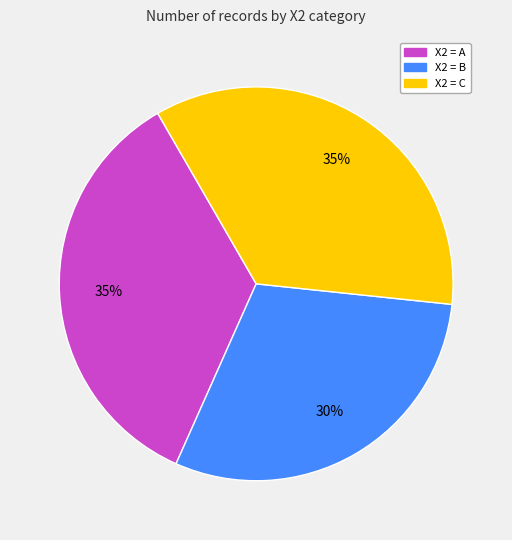

Does any single category account for the majority?

No